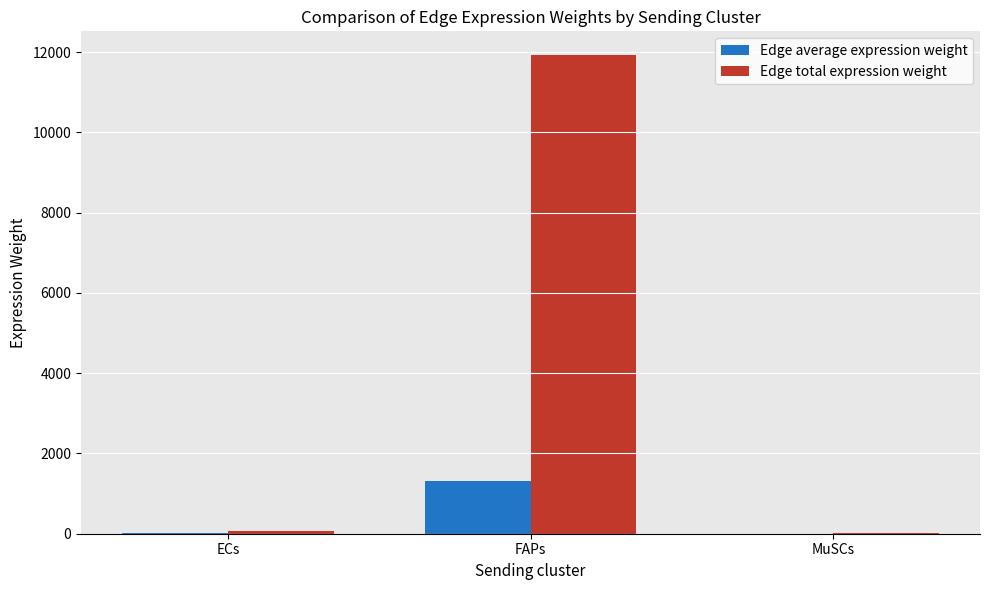

At which label is Edge total expression weight closest to 5972?

ECs